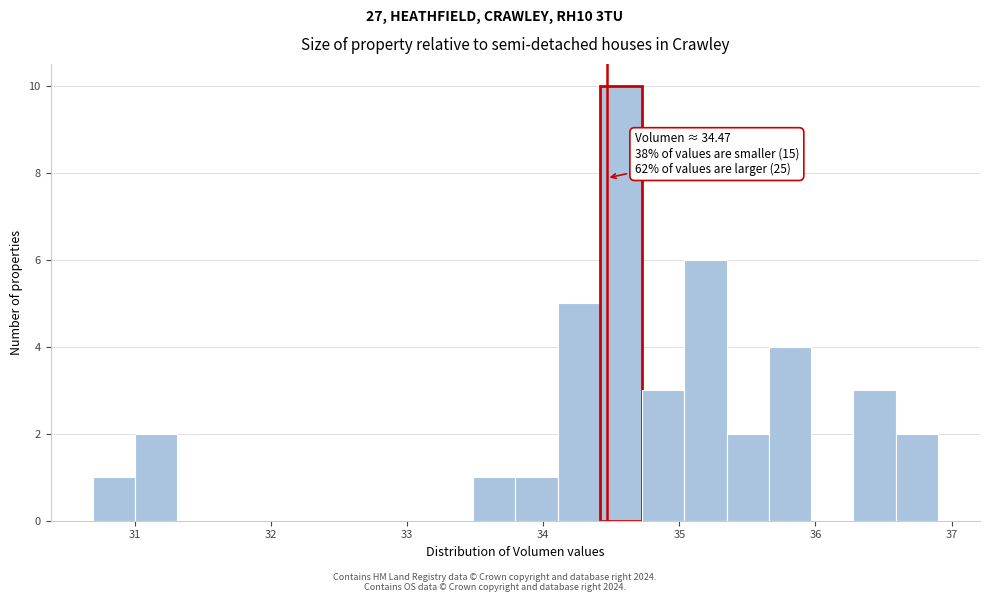

Read against the x-axis, roughly where is the centre of the tallest bar?

34.6